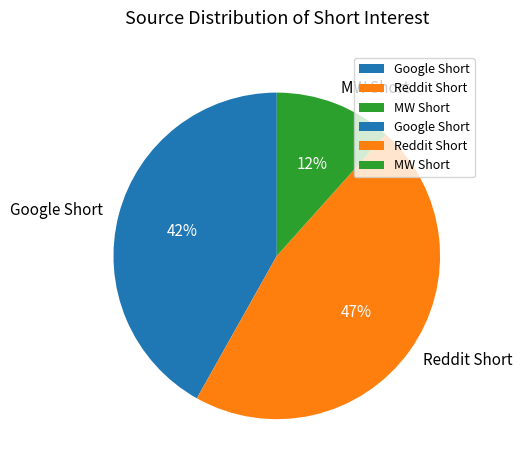

Count the number of slices in the pie.

3